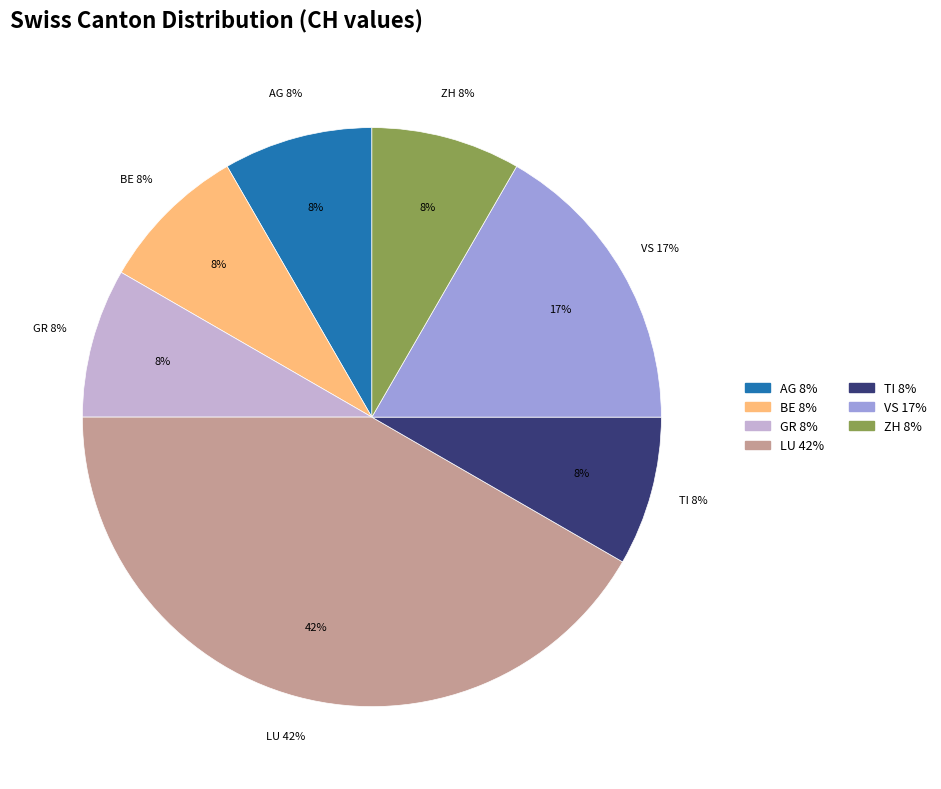

True or false: VD accounts for 13% of the total.

False